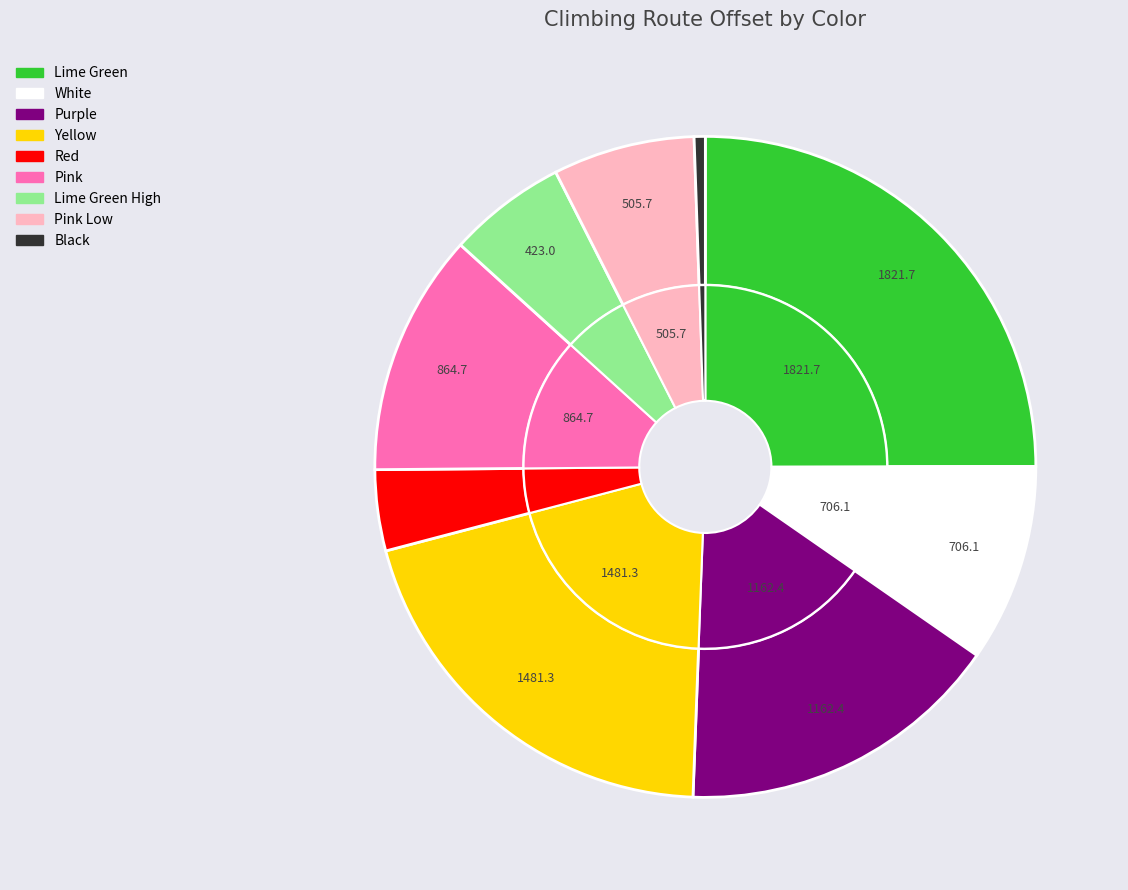

Does any single category account for the majority?

No